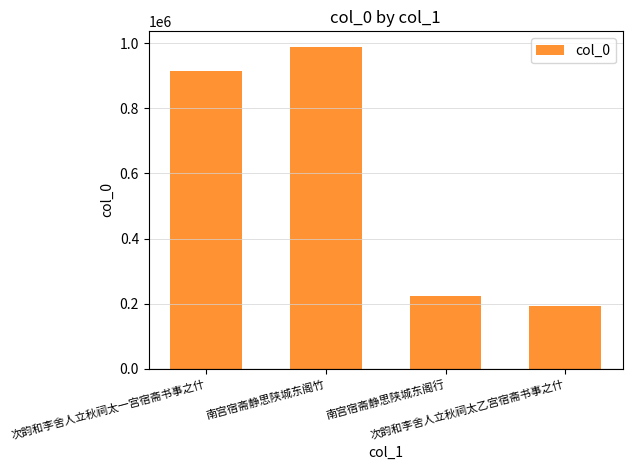

Reading left to right, what are all the values shown in this chart?

916343	987708	222393	192601